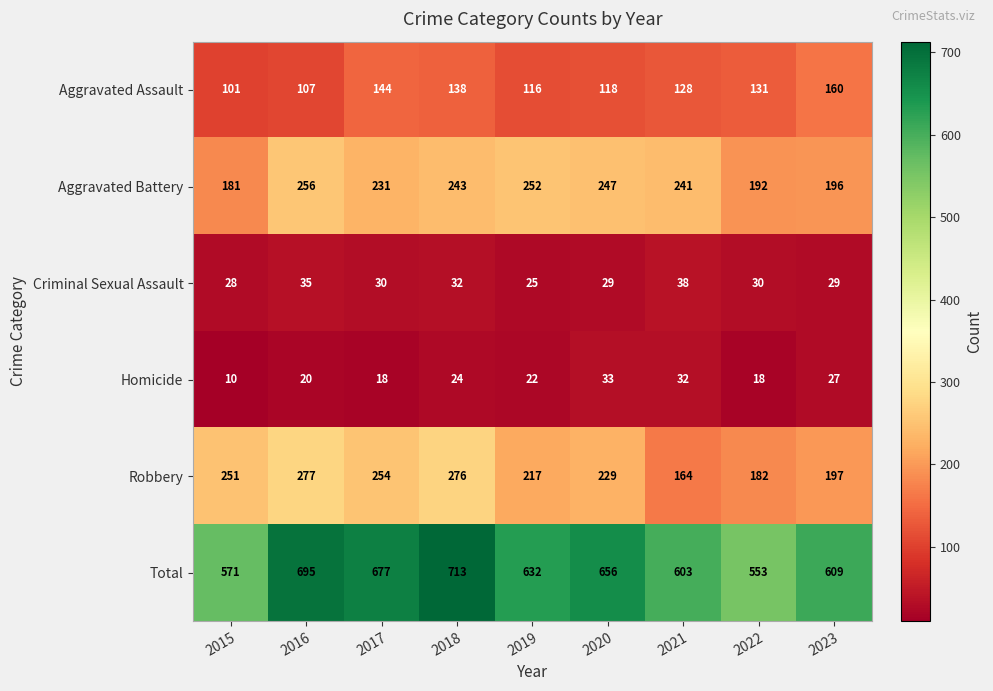

Count the number of data series in this chart.

6